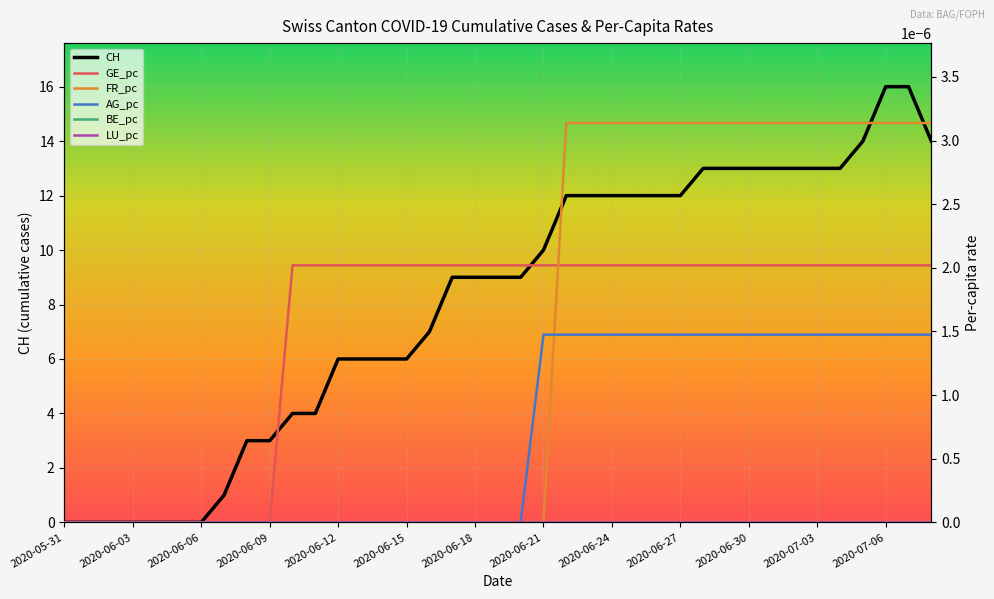

What is the spread (max minus min) of values at 28?

13.0